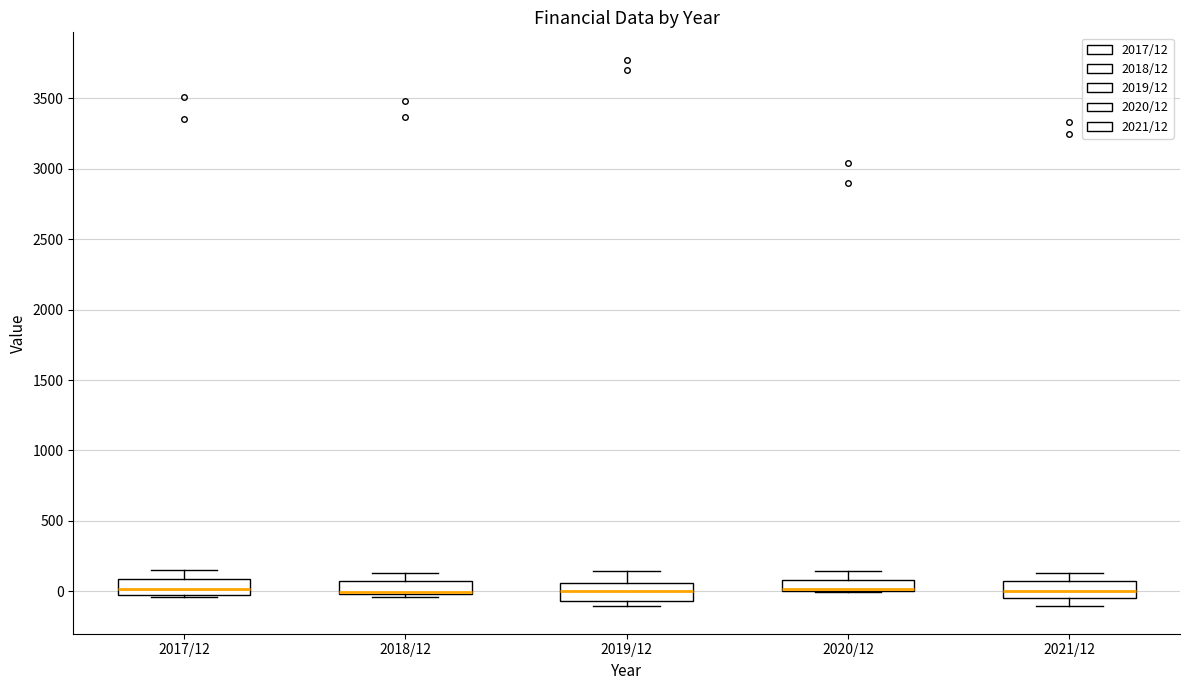

Reading left to right, read every box against the y-axis: the position of its median line, the range the box covers, and the ends of its whiskers. The values are not printed on the chart, so give them approximately, as read against the axis.

2017/12: median 0, box -50 to 100, whiskers -50 to 150
2018/12: median 0 (just above the box's lower edge), box 0 to 50, whiskers -50 to 150
2019/12: median 0, box -50 to 50, whiskers -100 to 150
2020/12: median 0 (just above the box's lower edge), box 0 to 100, whiskers 0 to 150
2021/12: median 0, box -50 to 50, whiskers -100 to 150